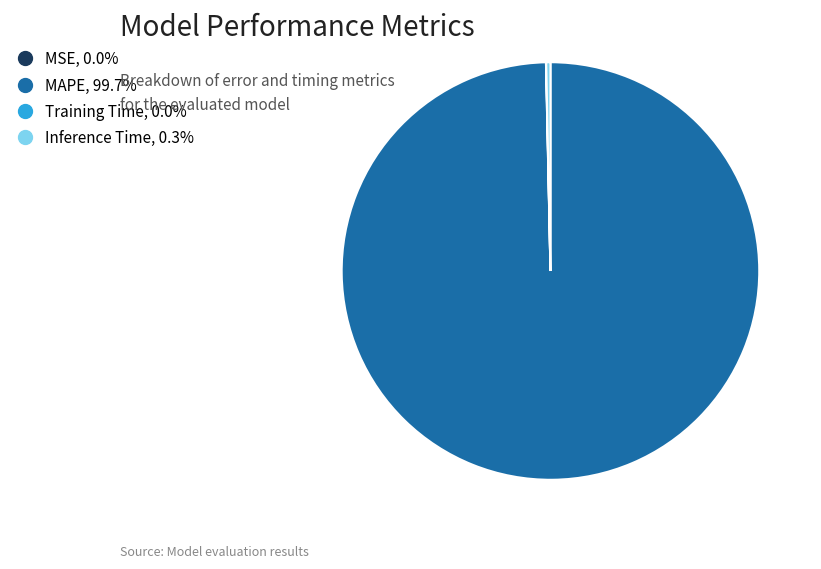

Which slice represents more than half of the pie?

MAPE